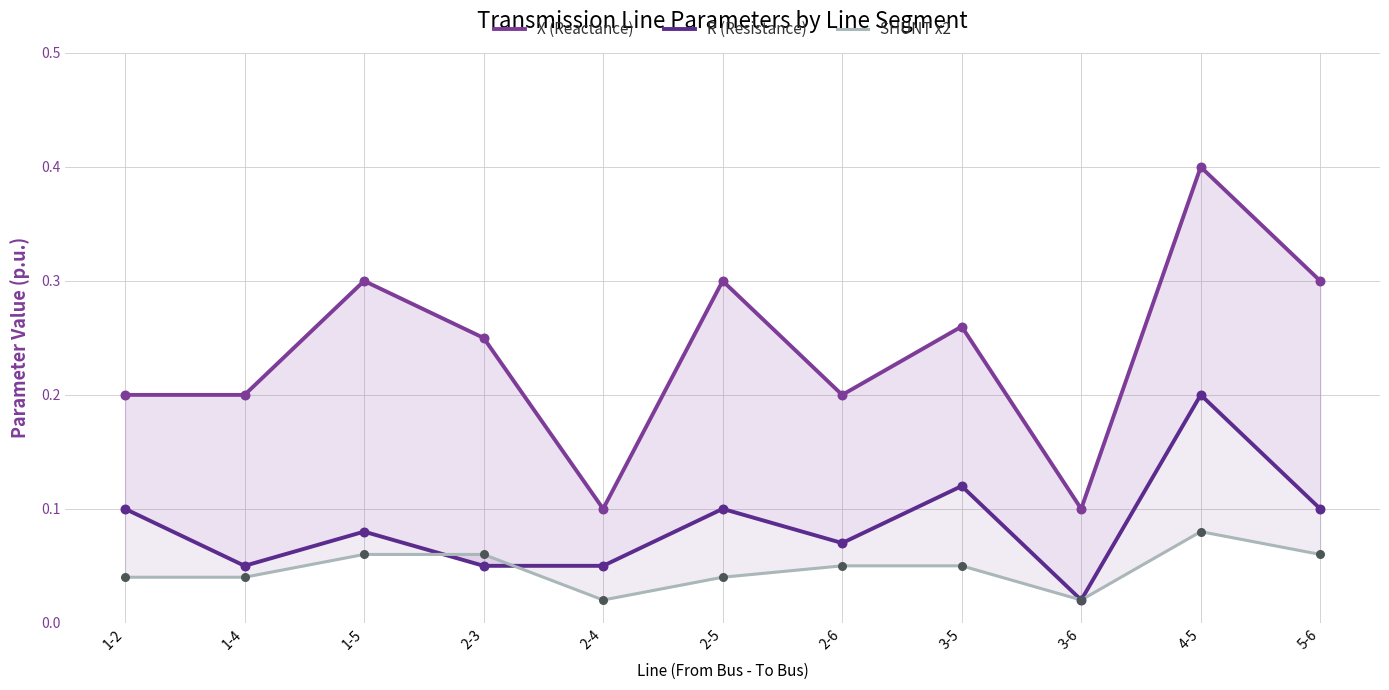

At how many categories does at least one series exceed 0?

11